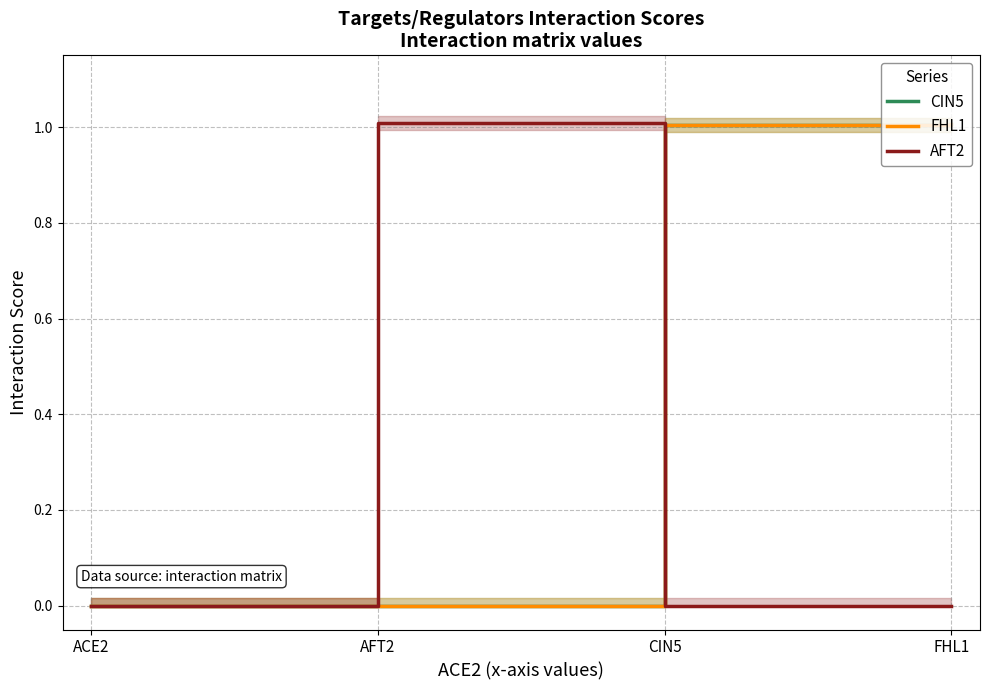

Where does the CIN5 series first go above 1?

CIN5